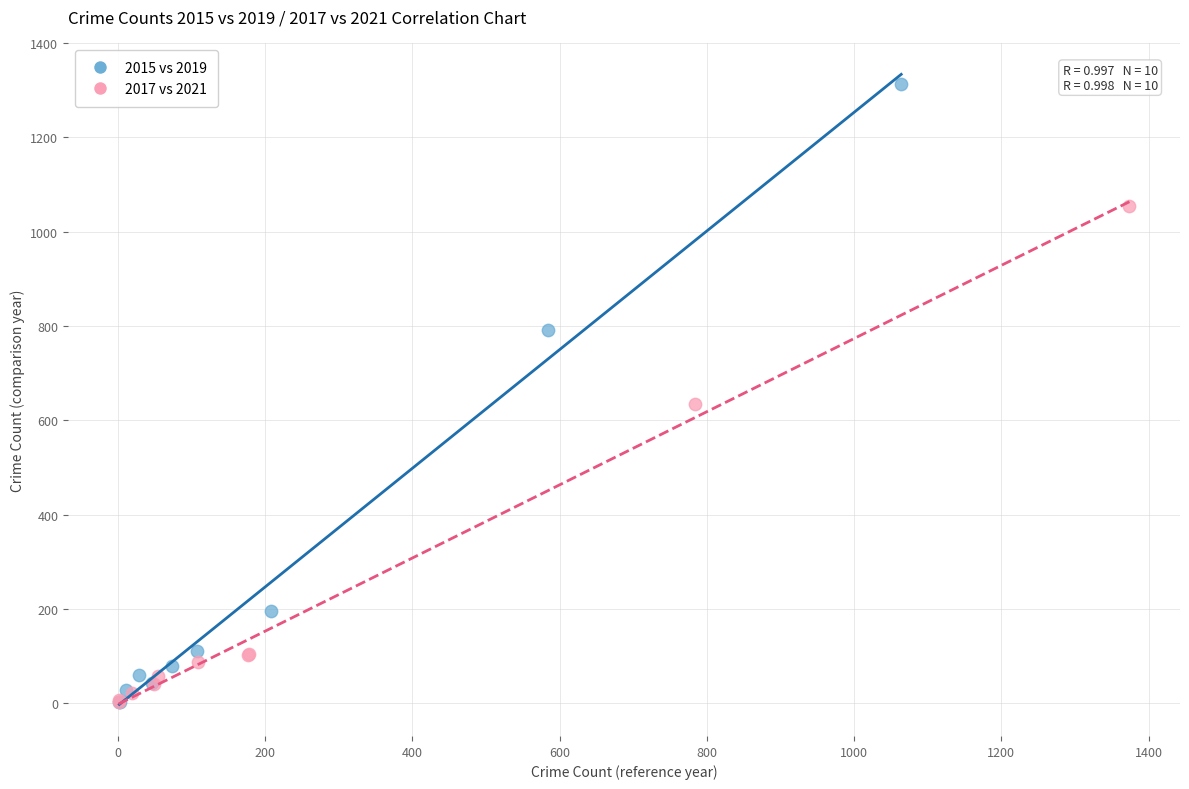

Which series has the largest Y range (max minus min)?

2015 vs 2019